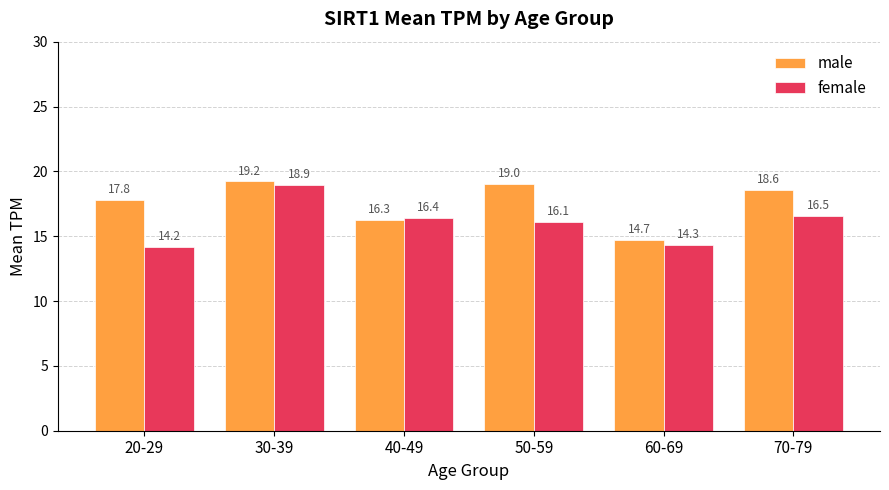

Is it true that male equals 19.2 at 30-39?

True